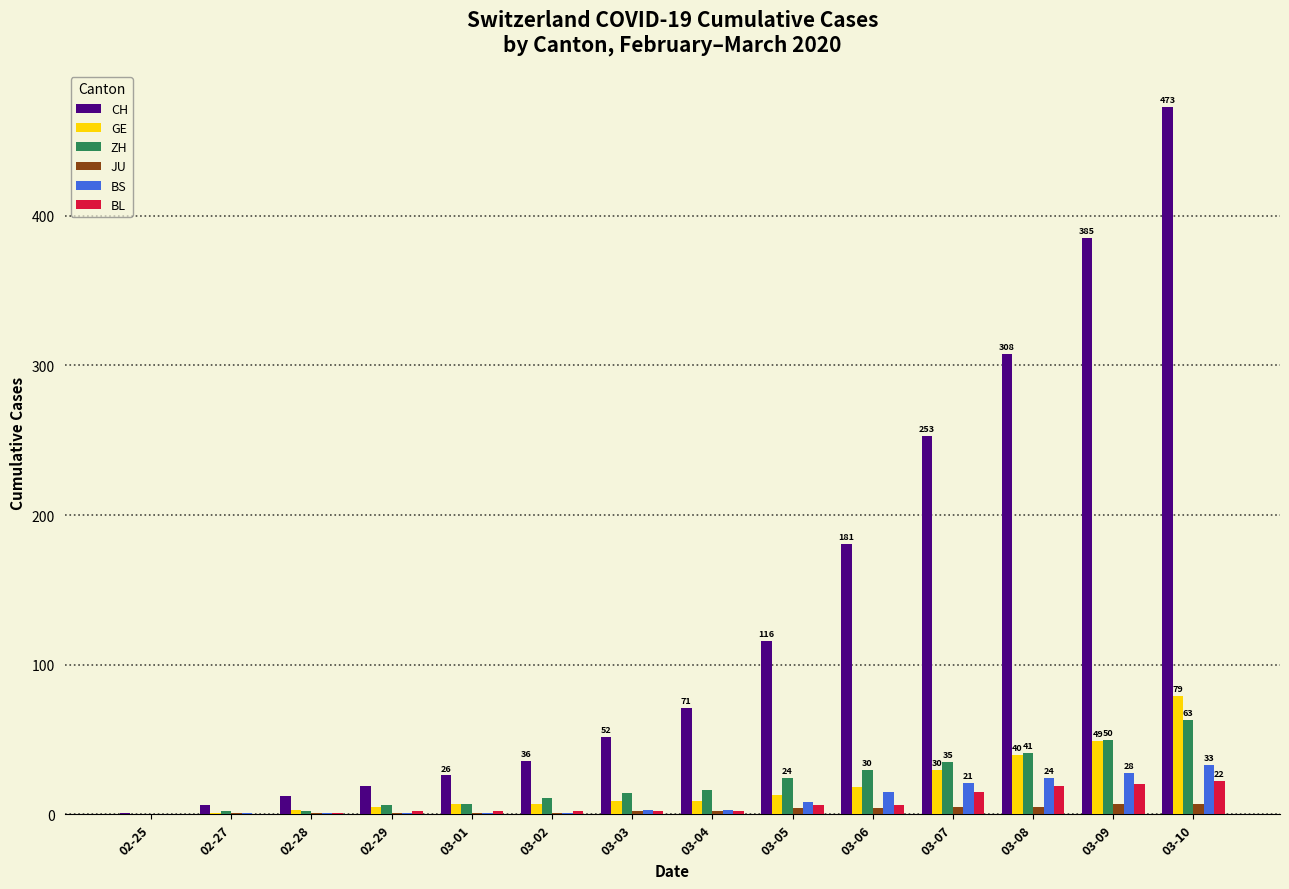

What is the spread (max minus min) of values at 02-28?

11